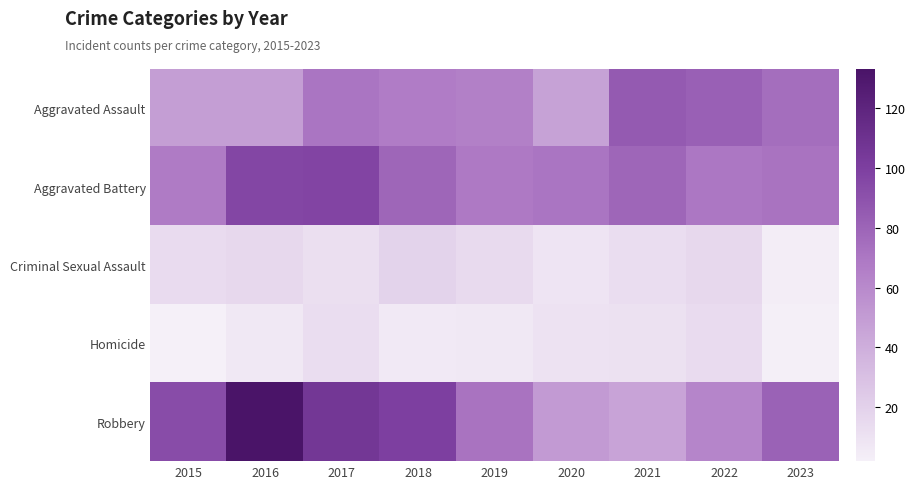

Reading left to right, transcribe all the data shown in this chart.

Aggravated Assault: 2015=49	2016=49	2017=71	2018=67	2019=65	2020=47	2021=85	2022=82	2023=75
Aggravated Battery: 2015=68	2016=96	2017=97	2018=79	2019=69	2020=71	2021=79	2022=70	2023=72
Criminal Sexual Assault: 2015=14	2016=16	2017=12	2018=19	2019=15	2020=9	2021=13	2022=16	2023=4
Homicide: 2015=2	2016=7	2017=13	2018=6	2019=7	2020=10	2021=11	2022=14	2023=3
Robbery: 2015=93	2016=133	2017=106	2018=100	2019=72	2020=51	2021=46	2022=62	2023=81